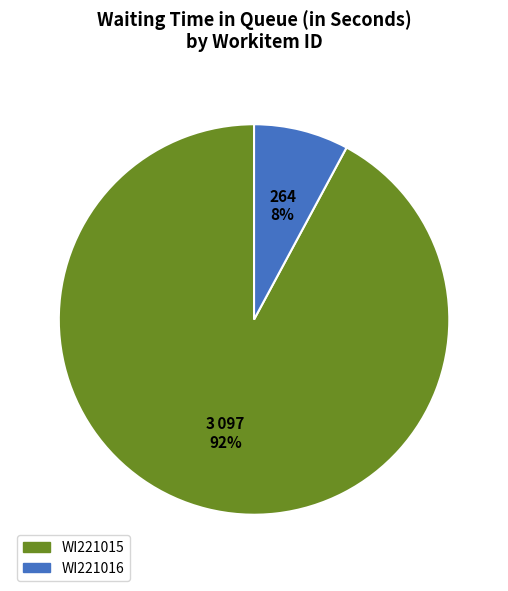

To the nearest percent, what portion does WI221016 represent?

8%